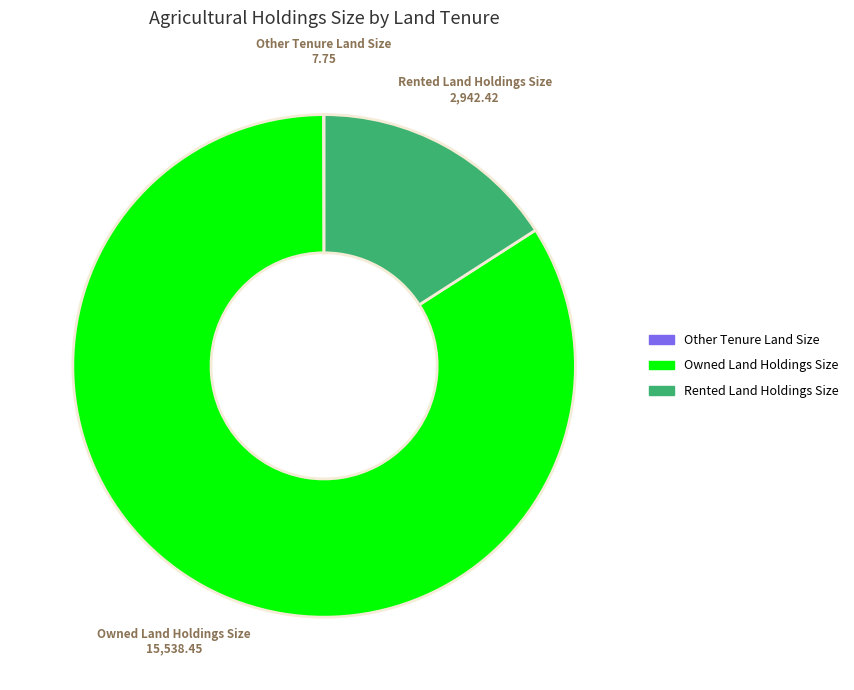

Which category has the biggest portion of the pie?

Owned Land Holdings Size